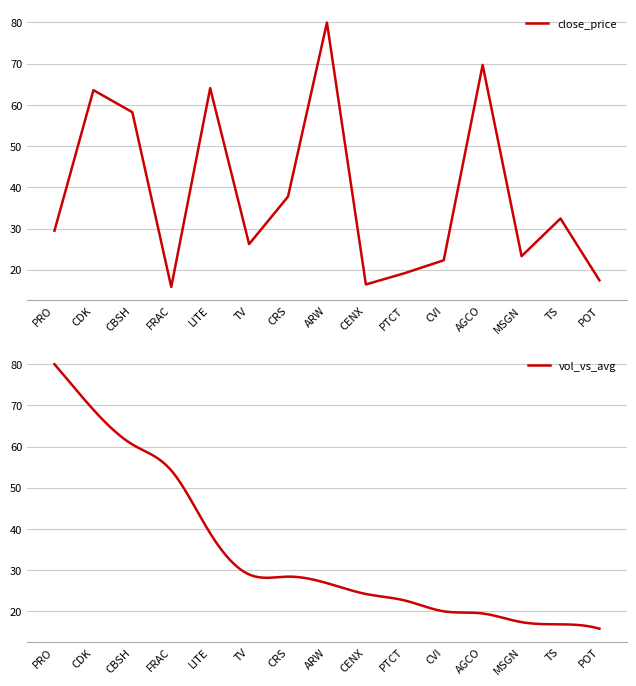

At which label is close_price closest to 47?

CRS